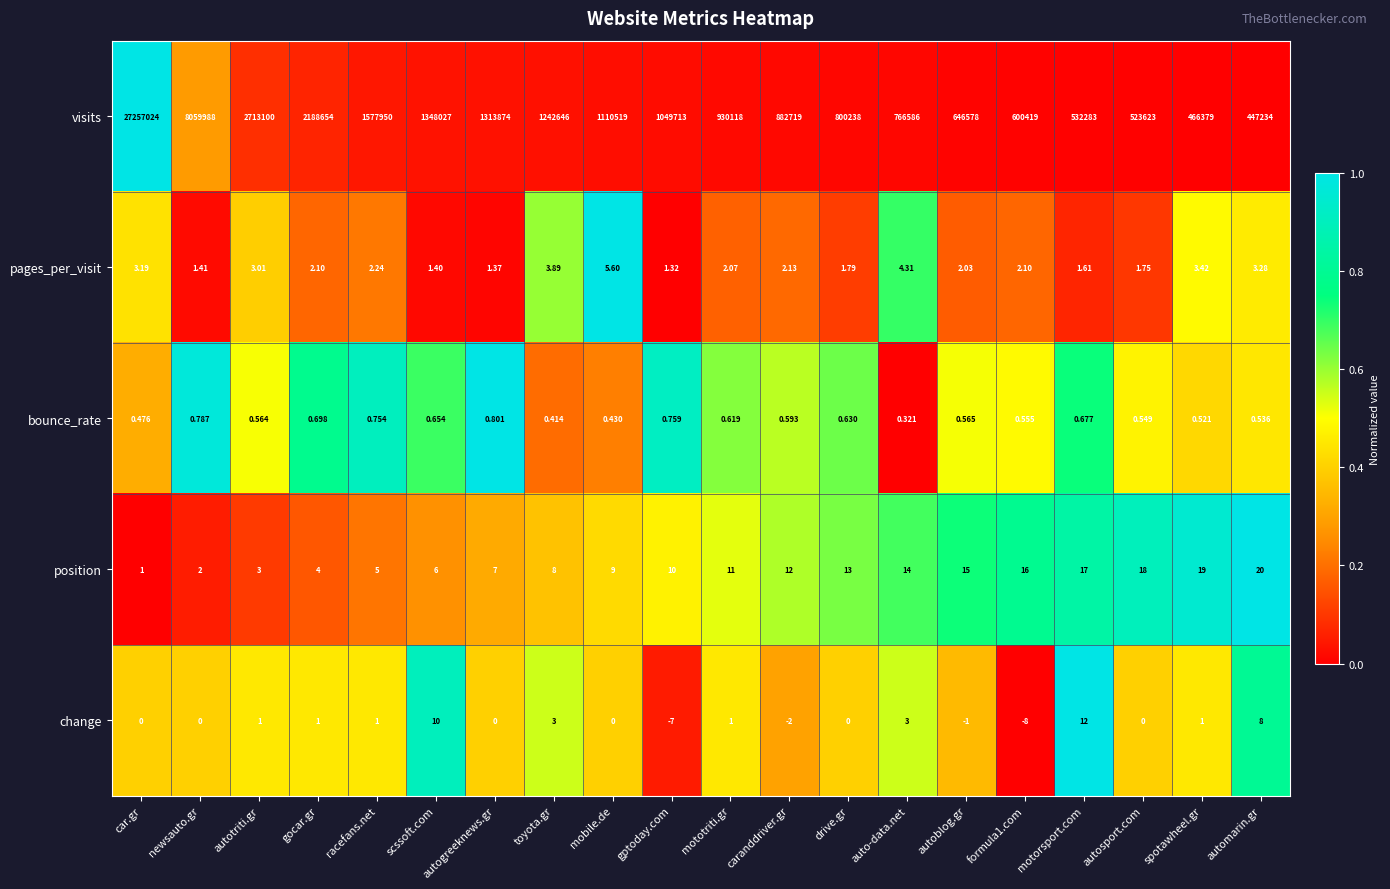

Which series has the largest total across all categories?

visits